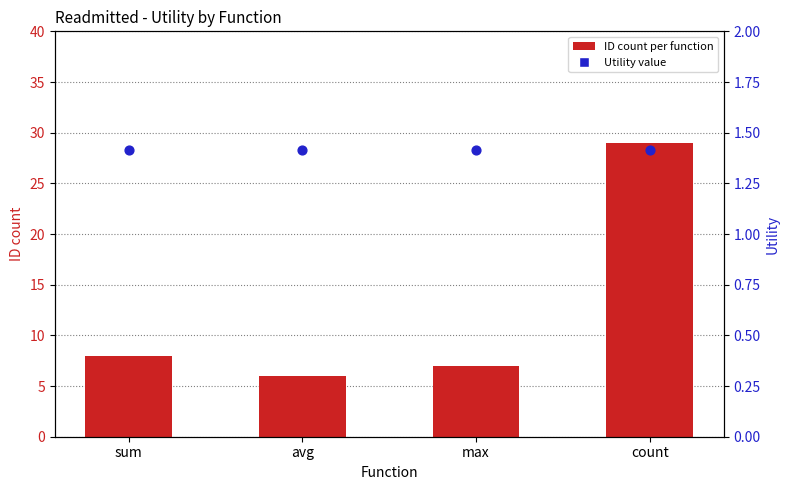

Is the value of ID count per function at sum greater than the value of Utility value at sum?

Yes